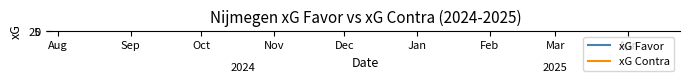

What is the maximum value shown in the chart?

35.8